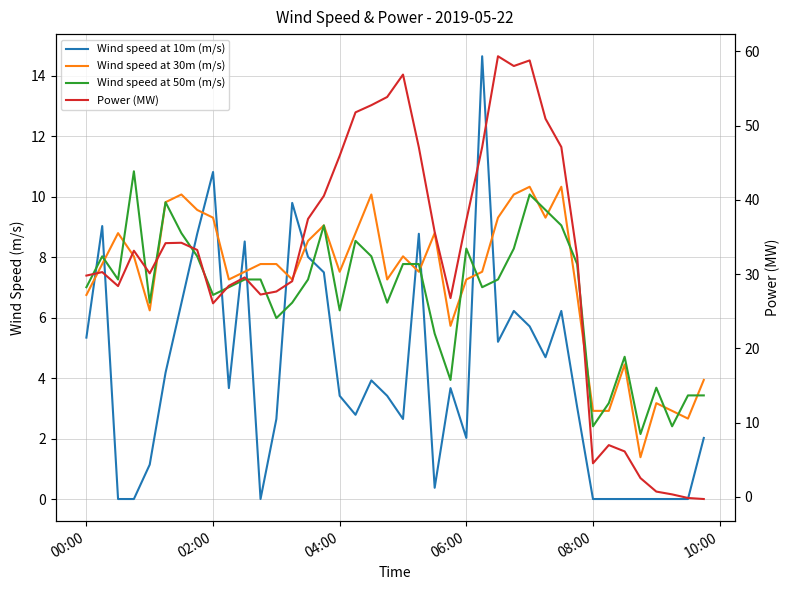

True or false: Wind speed at 50m (m/s) and Wind speed at 10m (m/s) intersect in this chart.

True